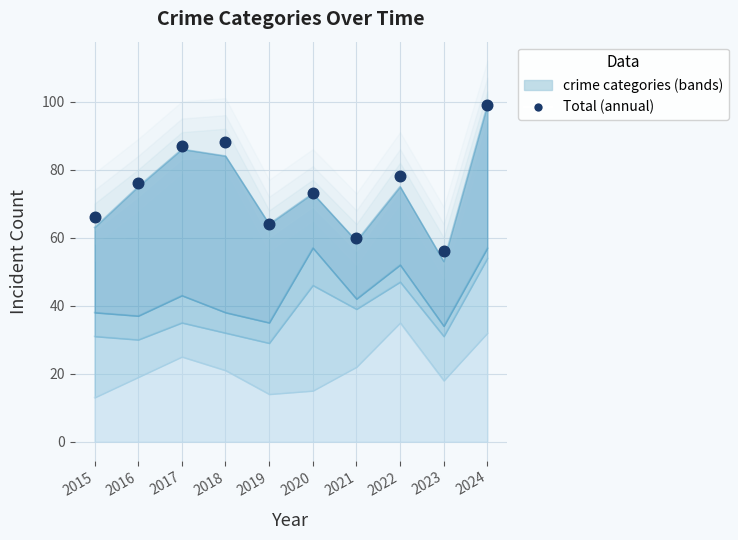

What is the change in value from 2018 to 2020?

-15